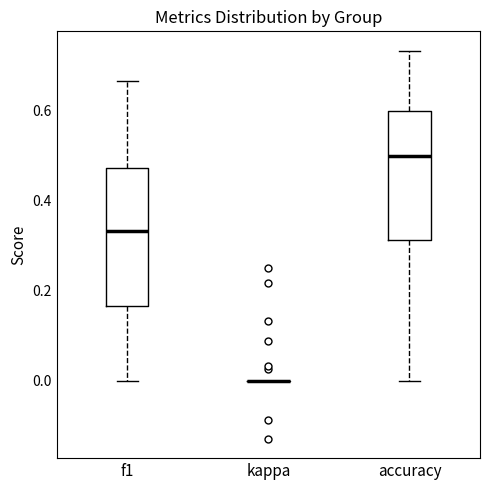

Reading left to right, transcribe this box plot: for each box, give where its median line is, the range the box spans, and where its two whiskers end, as read against the y-axis. The values are not printed on the chart, so give them approximately, as read against the axis.

f1: median 0.34, box 0.16 to 0.48, whiskers 0.00 to 0.66
kappa: box collapsed to a line at 0.00, whiskers 0.00 to 0.00
accuracy: median 0.50, box 0.32 to 0.60, whiskers 0.00 to 0.74